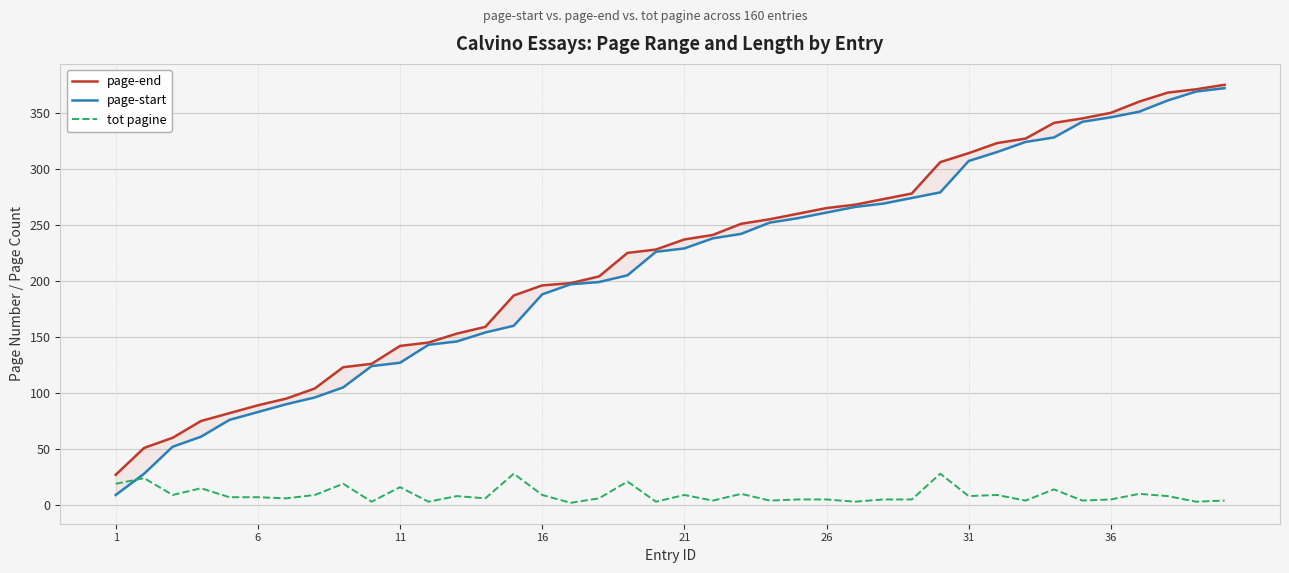

What is the difference between the maximum and minimum values in the page-start series?

363